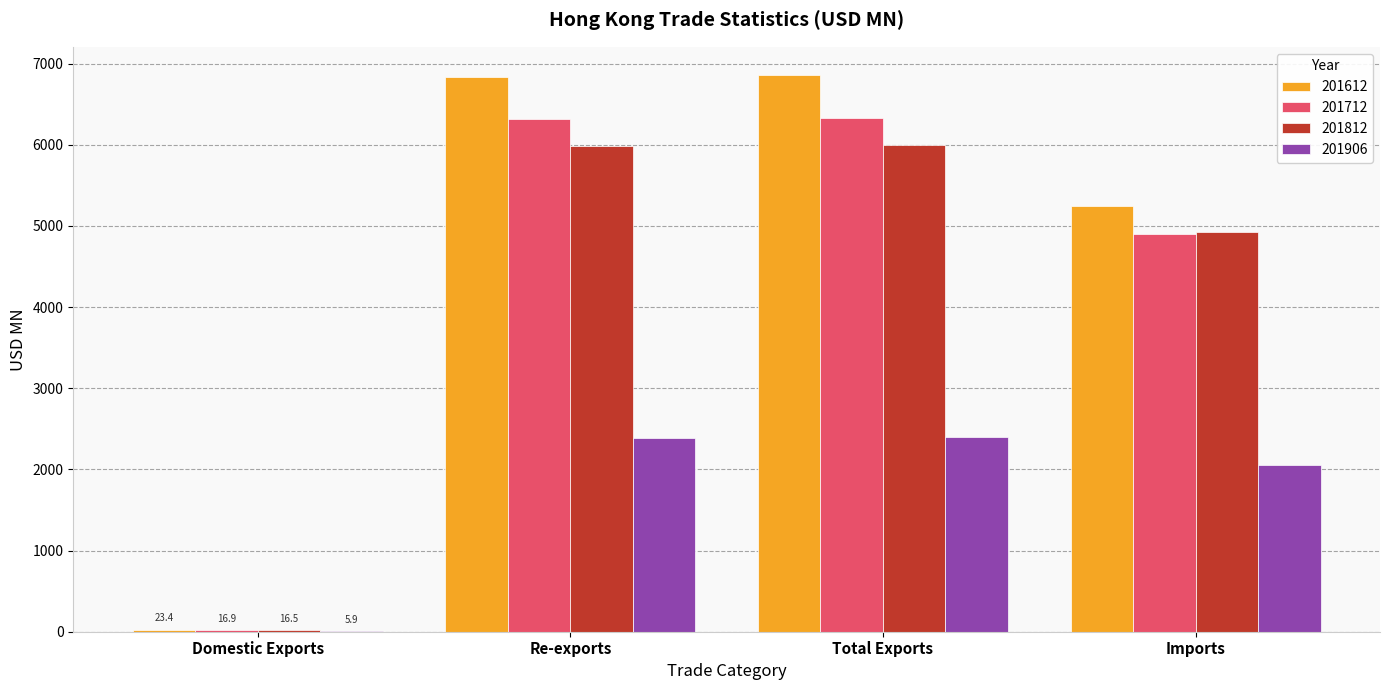

Which series has the largest range (max minus min)?

201612